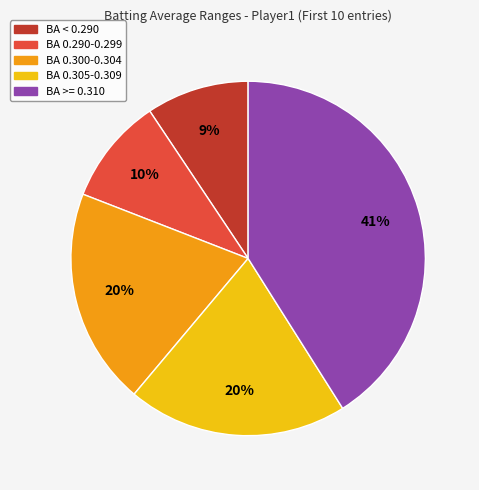

What percentage is the BA 0.290-0.299 slice, to the nearest percent?

10%